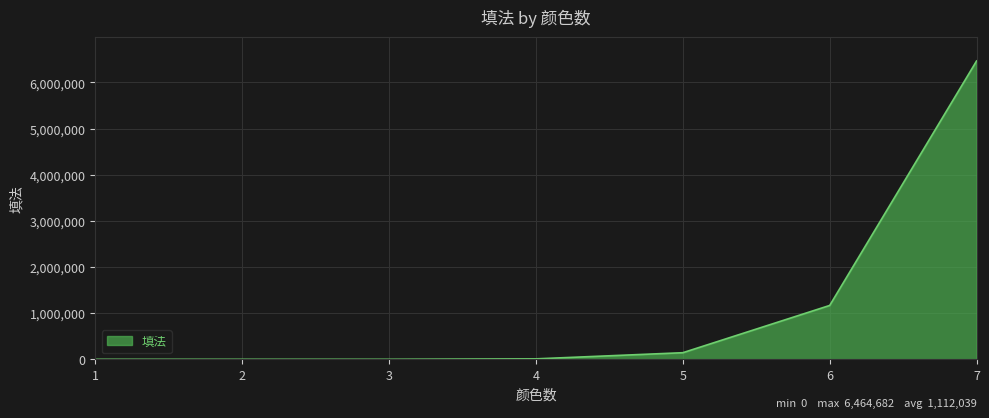

What is the change in value from 5 to 6?

+1024090